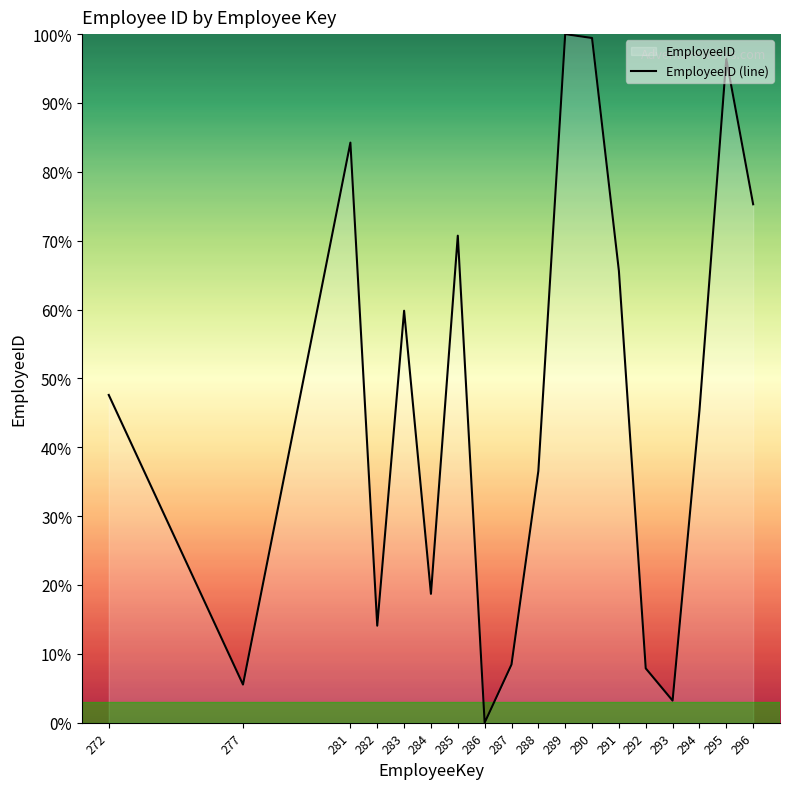

Does the chart display data point markers on the line(s)?

No